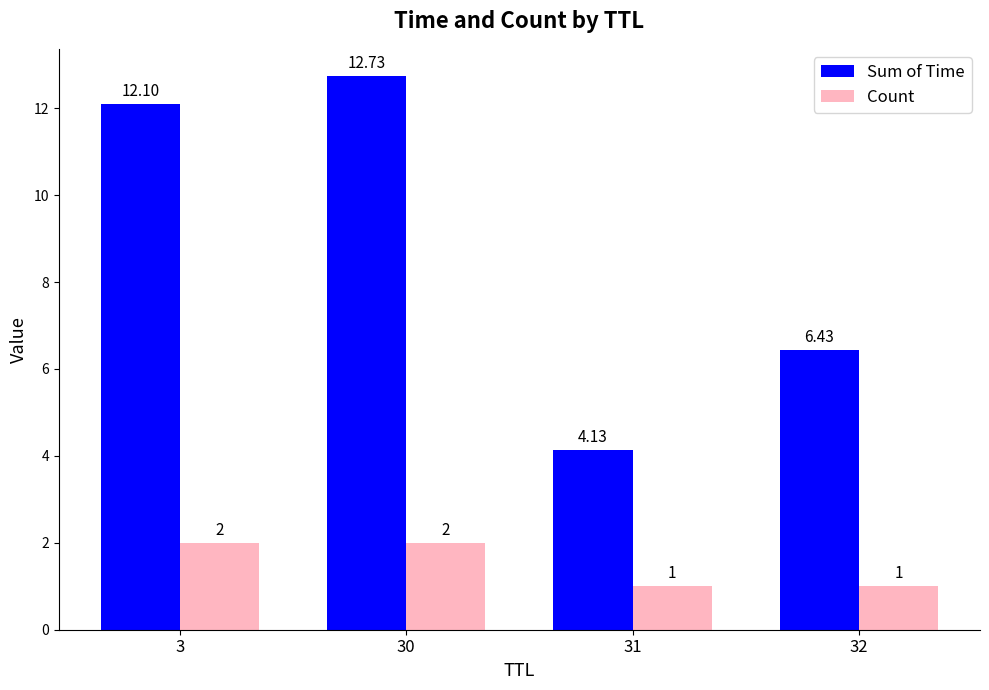

At which label does Sum of Time reach its peak?

30